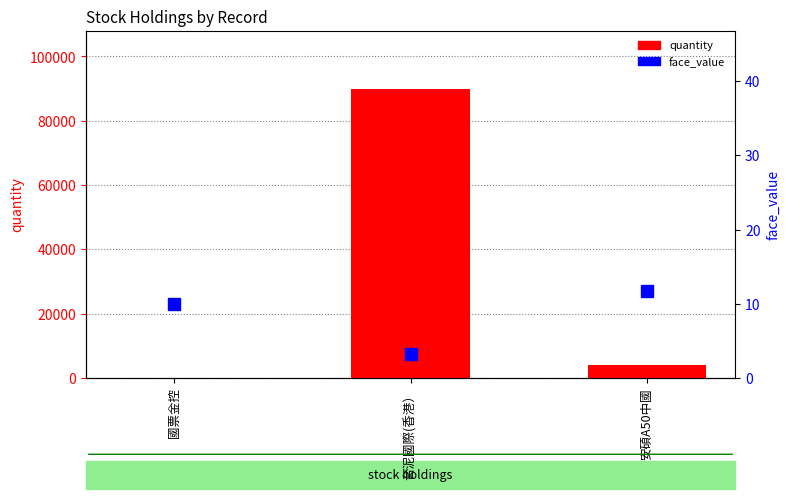

The face_value series shows 11.7 at 安碩A50中國. True or false?

True